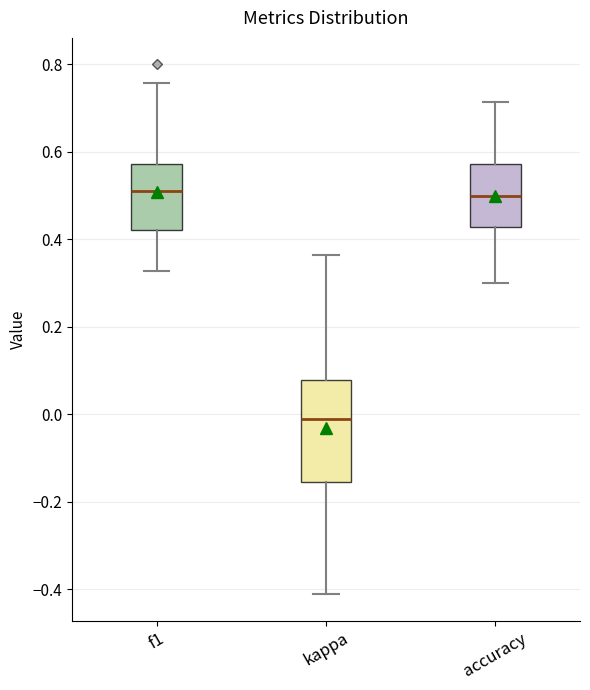

Which box is the tallest, from its lower edge to its upper edge?

kappa